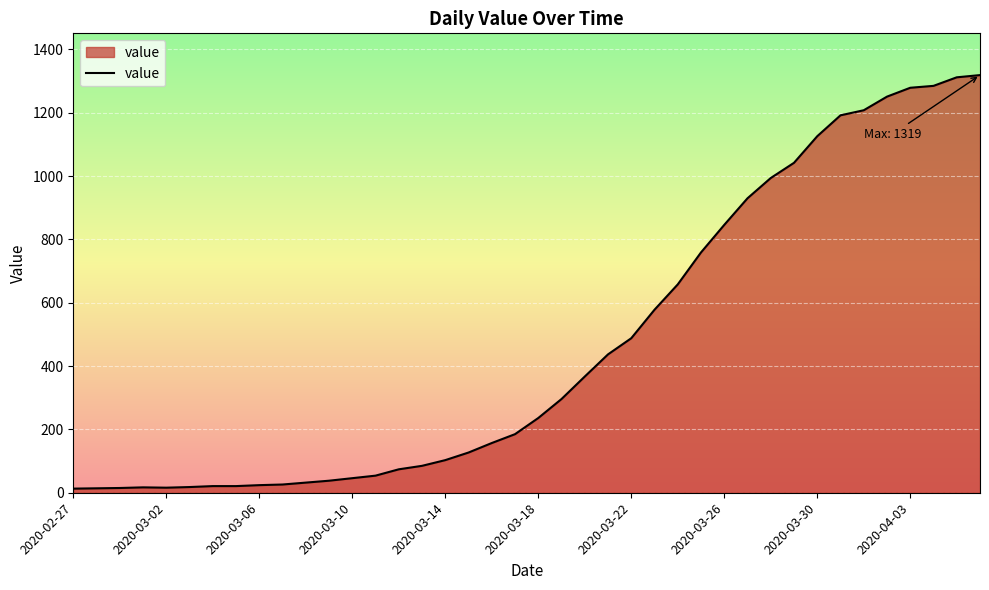

What is the greatest value displayed?

1319